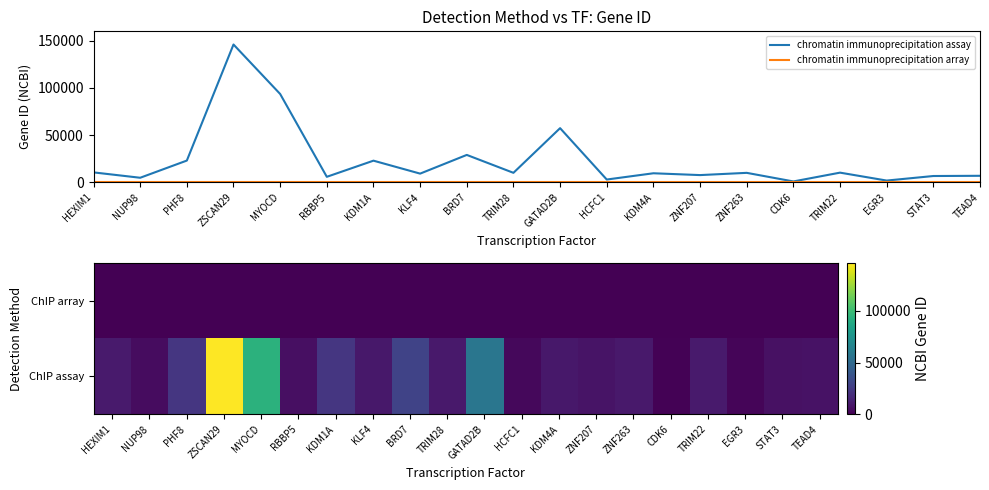

At how many categories does at least one series exceed 128824?

1